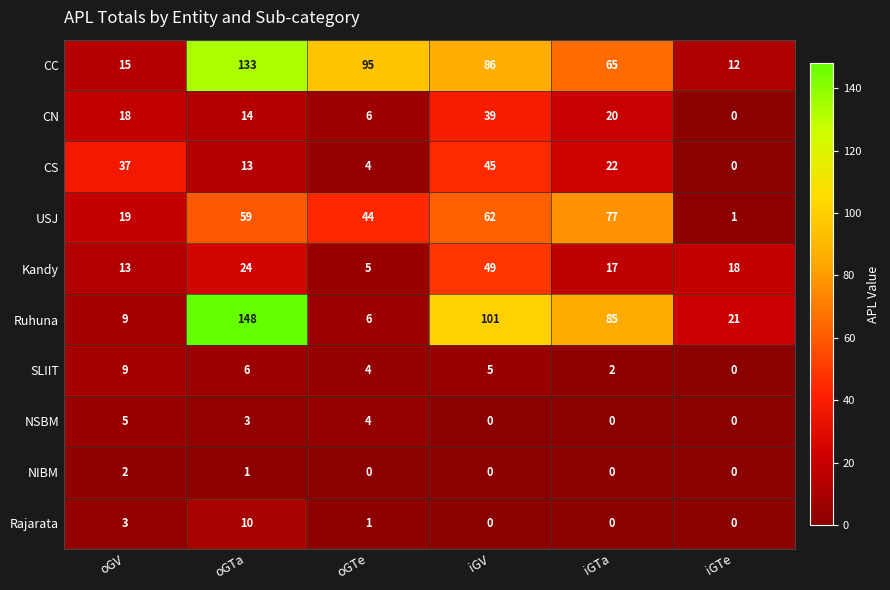

True or false: Kandy has a value of 49 at iGV.

True